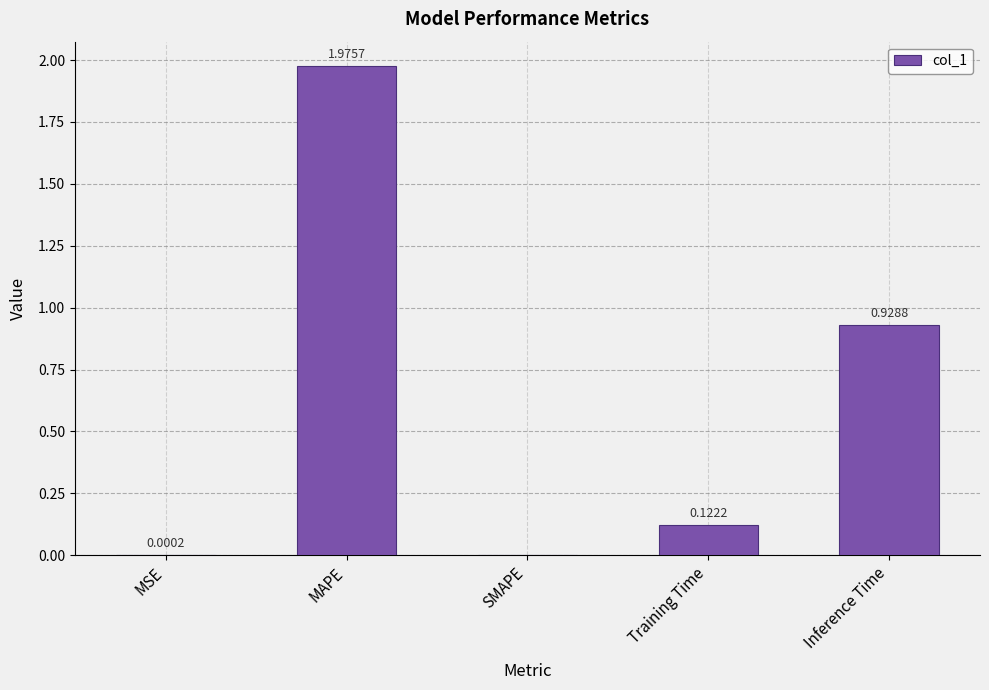

True or false: the data shows 0.0 at MSE.

True